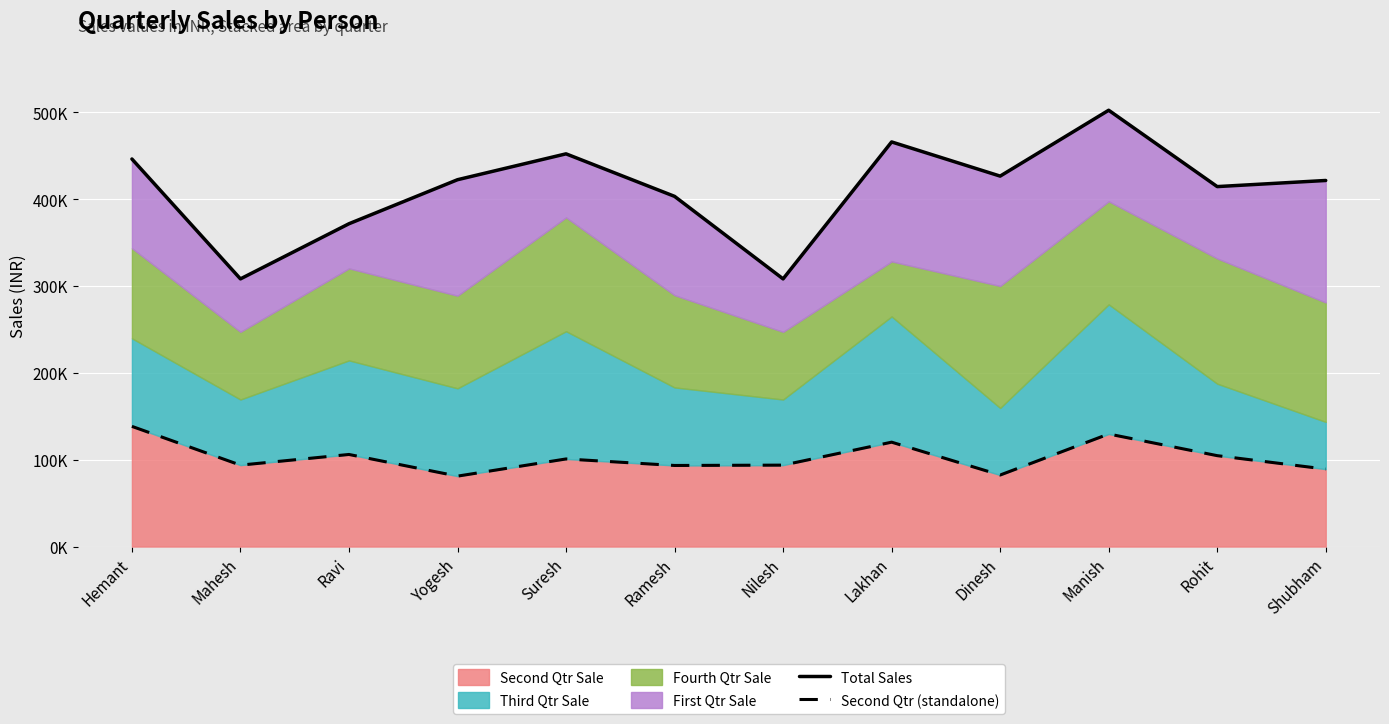

Where is the first local maximum for Total Sales?

Suresh